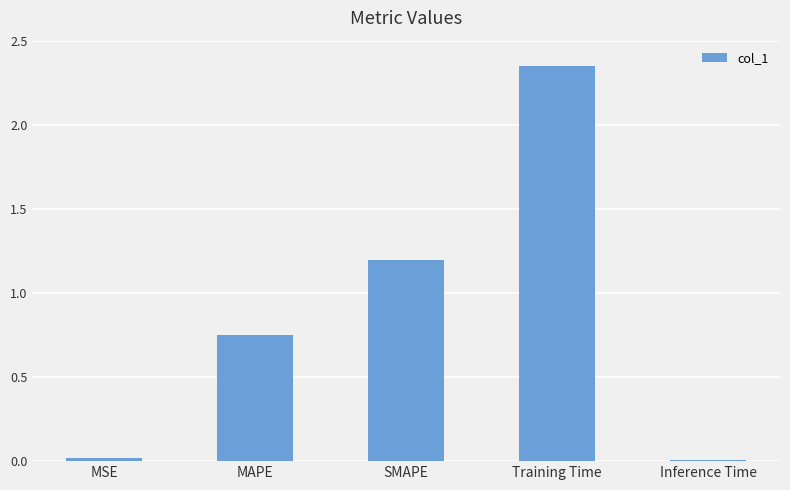

What is the label of the 3rd bar from the left?

SMAPE